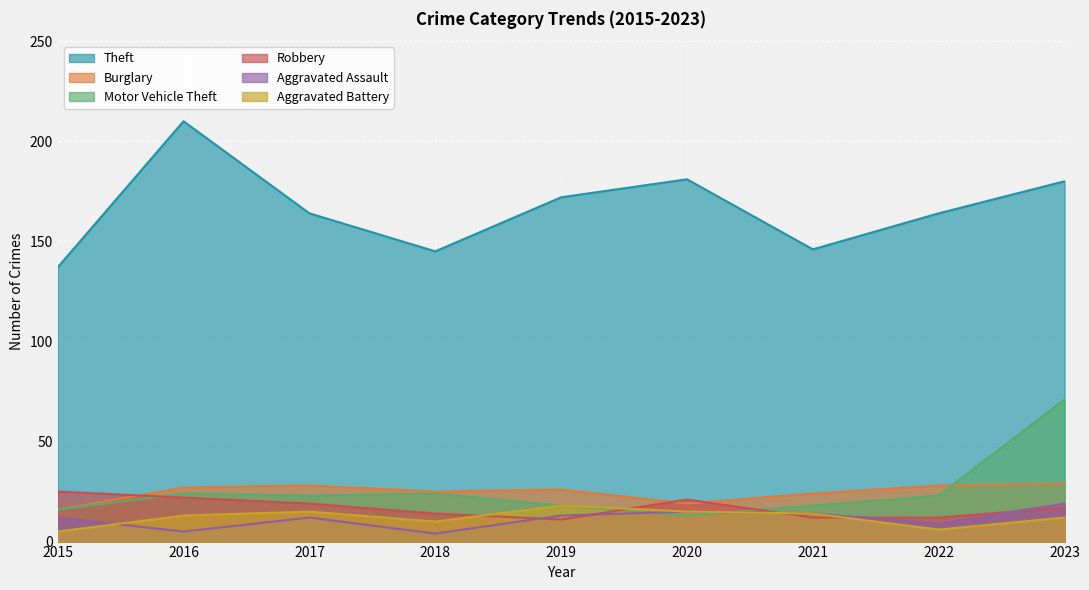

How many interior local peaks does the Robbery series have?

1